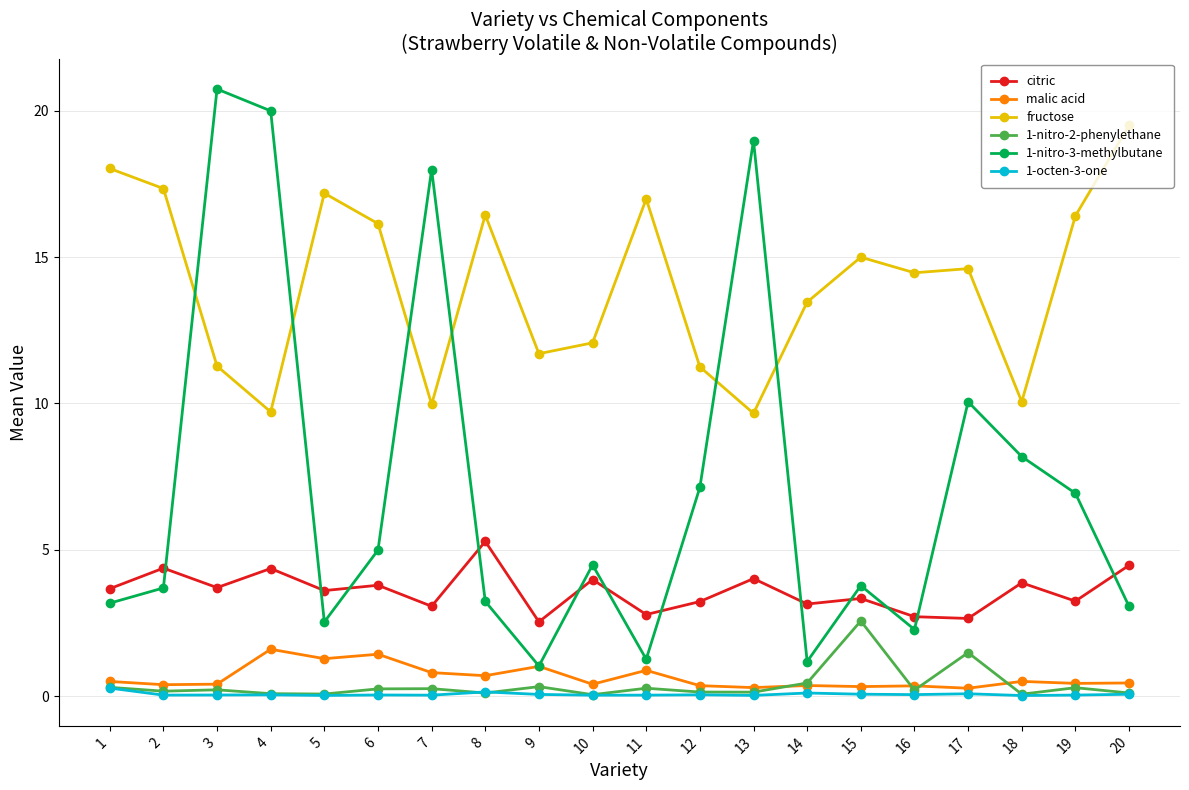

The value of fructose at 16 is 14.5. True or false?

True